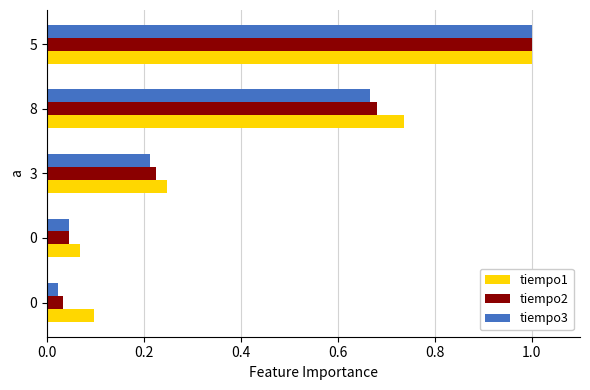

At which category is the sum across all series the highest?

5